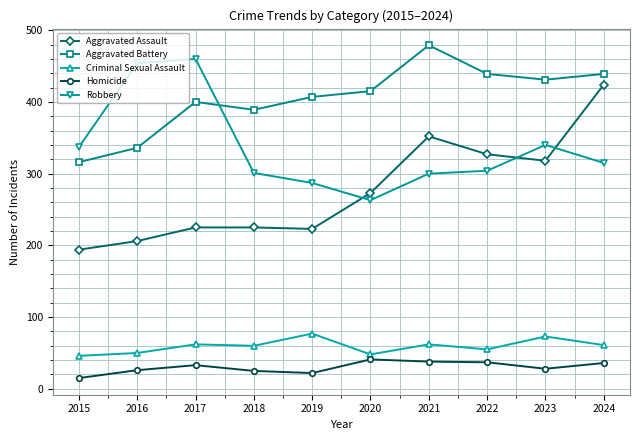

What is the average value of the Aggravated Assault series?

277